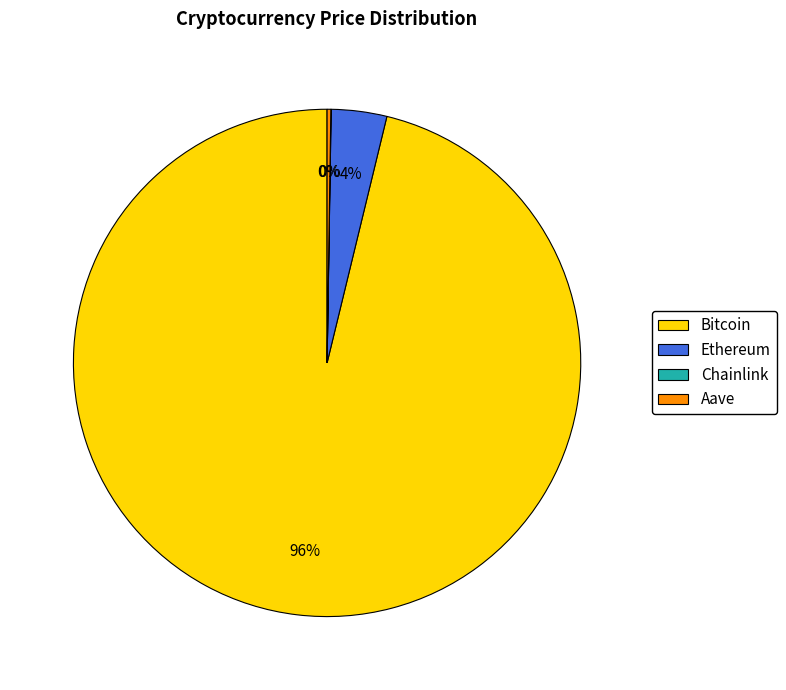

The Bitcoin slice represents 96% of the pie. True or false?

True